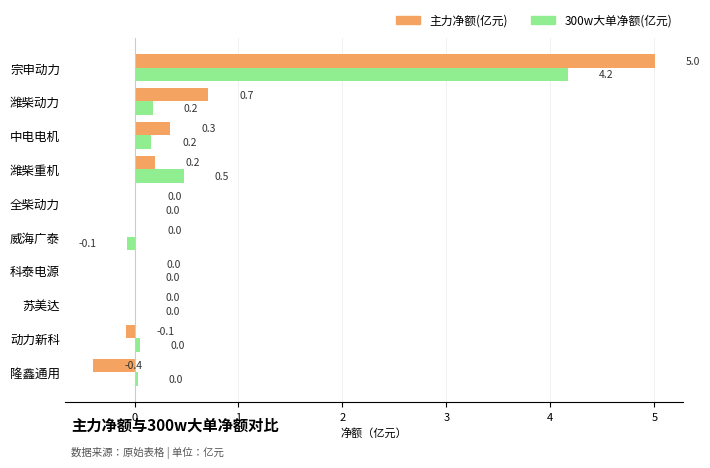

What is the sum of all 300w大单净额(亿元) values?

5.0